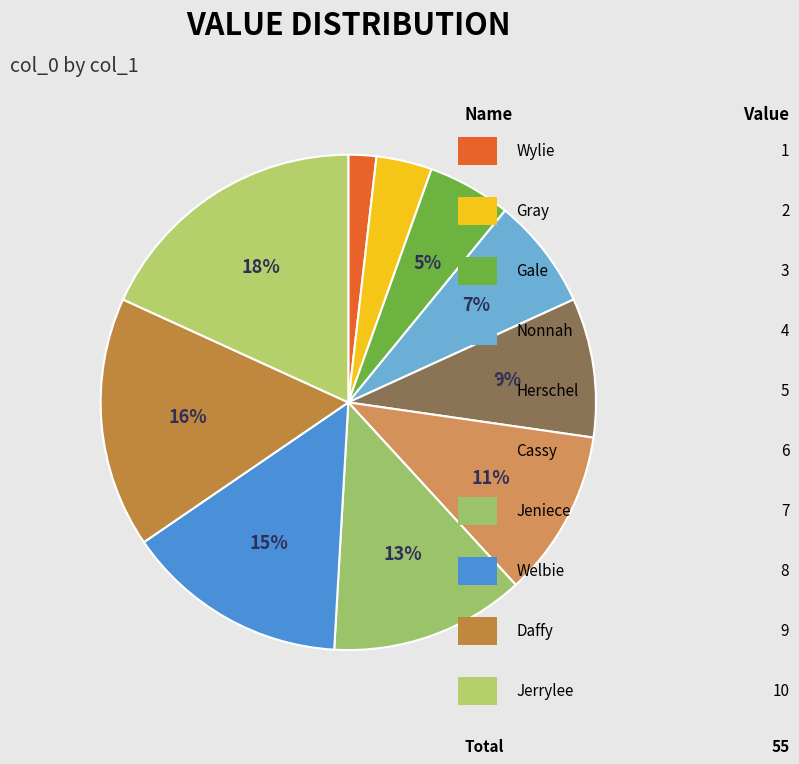

Is there a majority slice in this chart?

No